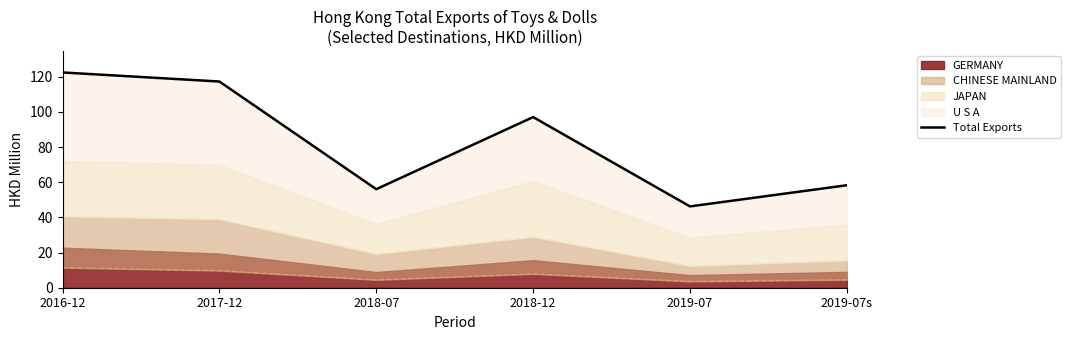

Which category has the lowest value across all series?

2019-07